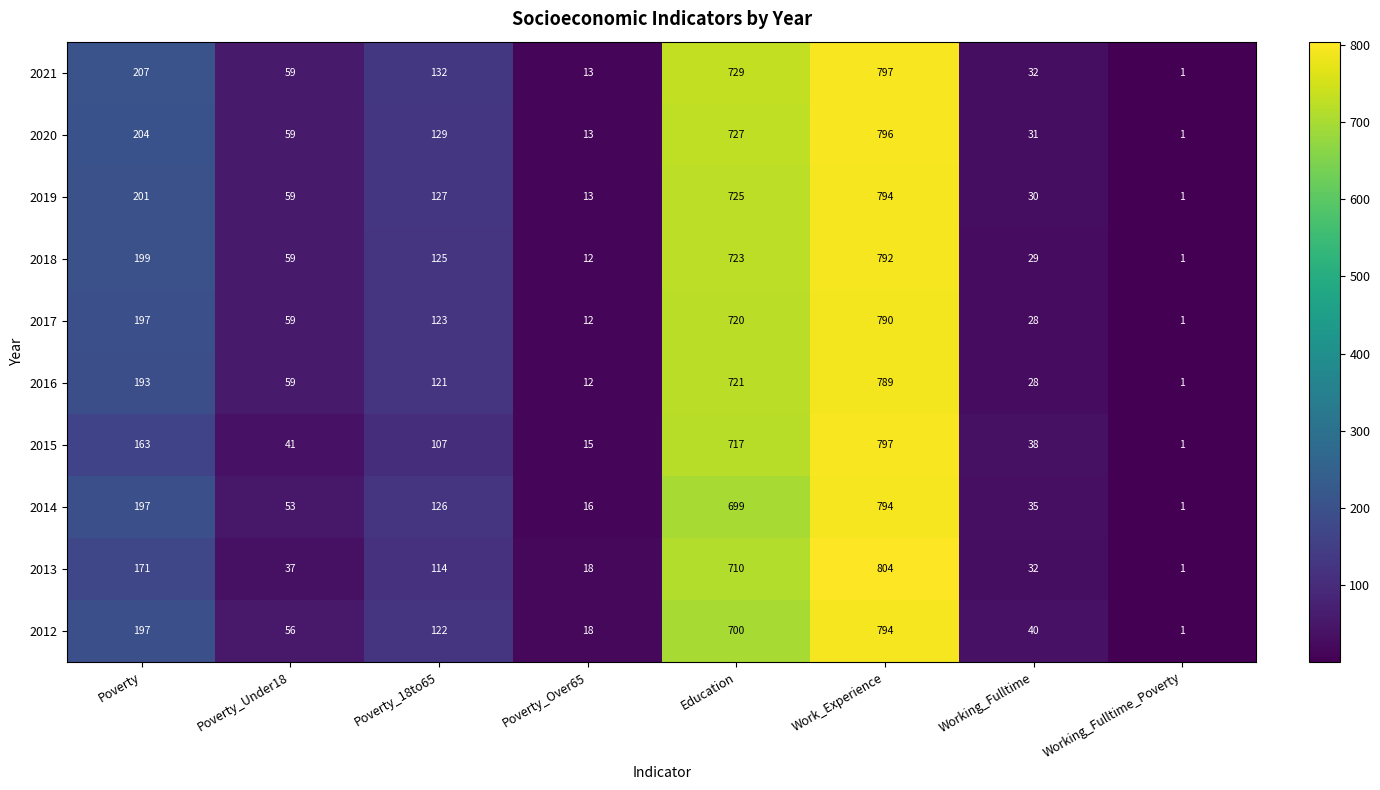

The 2014 series shows 53 at Poverty_Under18. True or false?

True